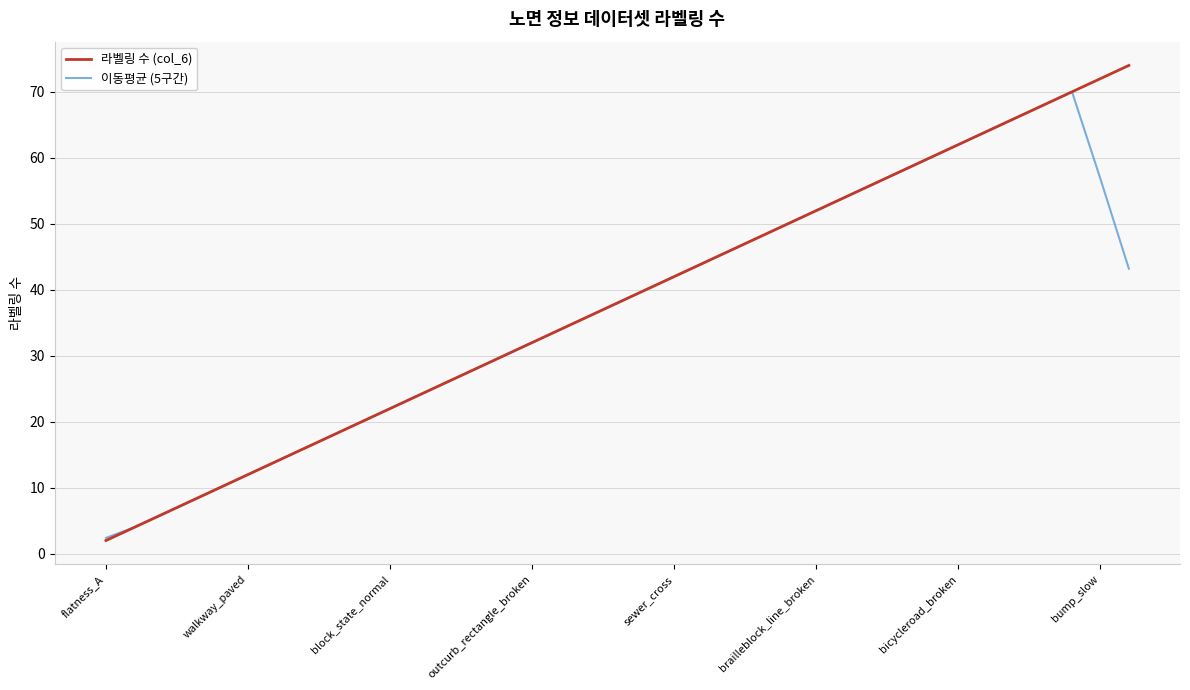

Which series has the largest range (max minus min)?

라벨링 수 (col_6)